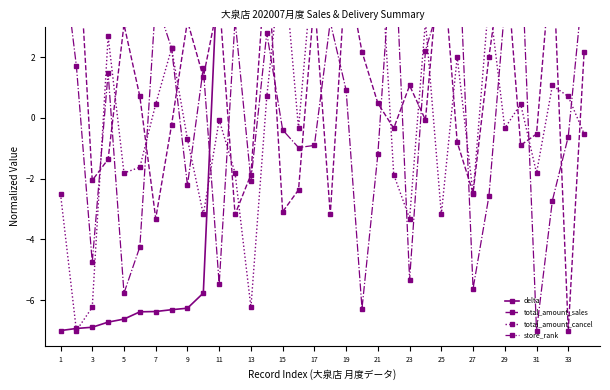

Where is total_amount_sales nearest to the value 0?

23